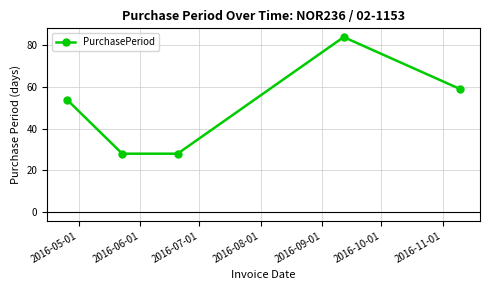

True or false: there are more than 2 points higher than both neighbors.

False